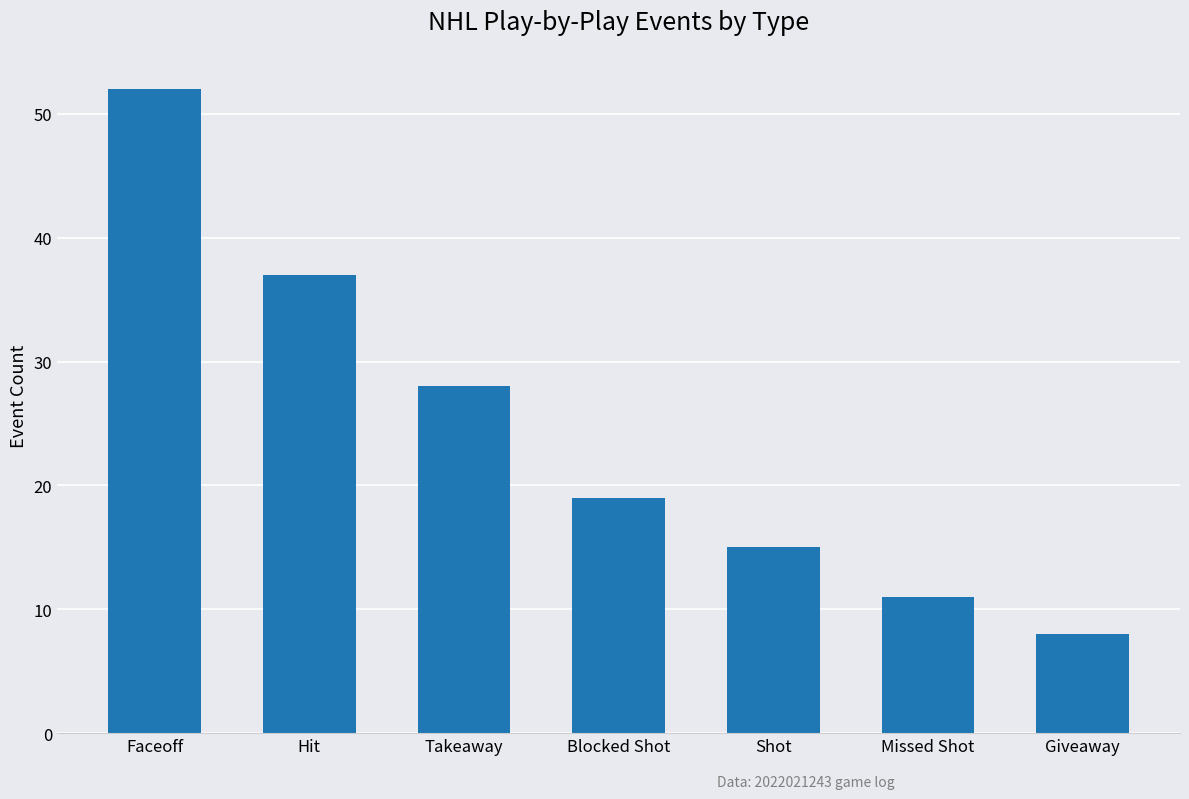

At which label does the data first exceed 19?

Faceoff